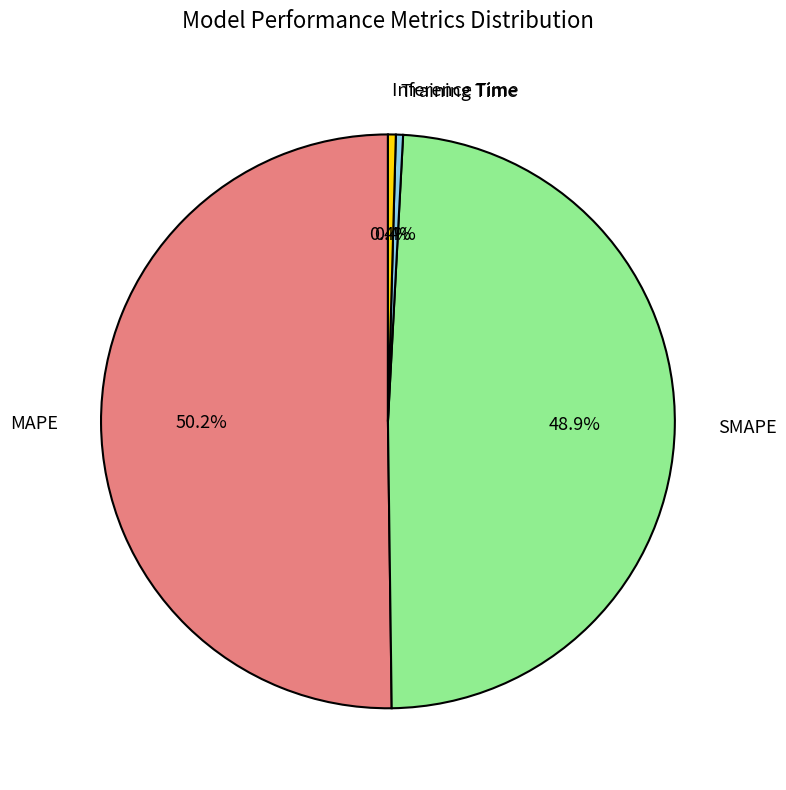

Which category has the biggest portion of the pie?

MAPE